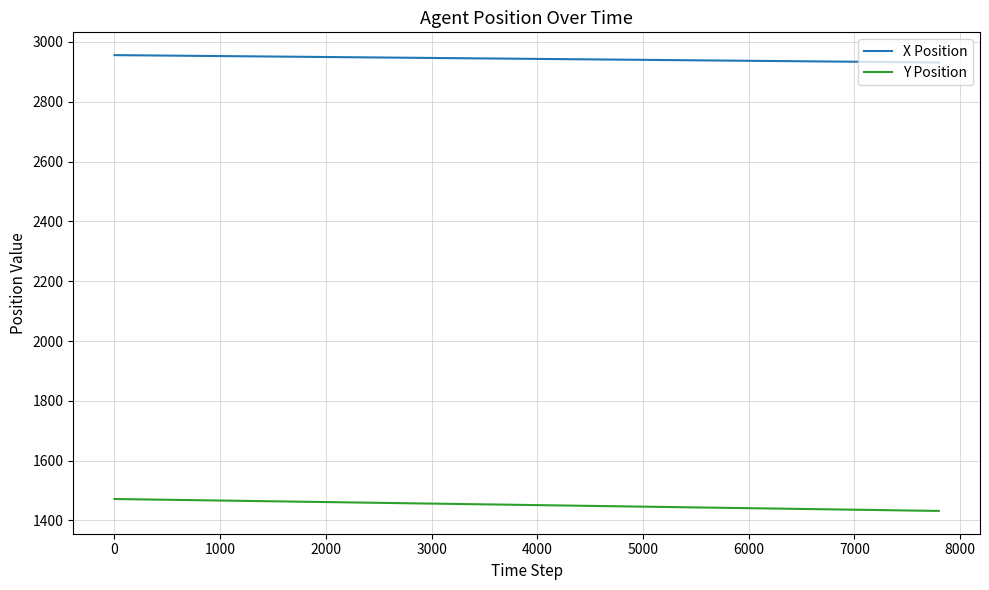

Rank the series by their average value, from highest to lowest.

X Position, Y Position